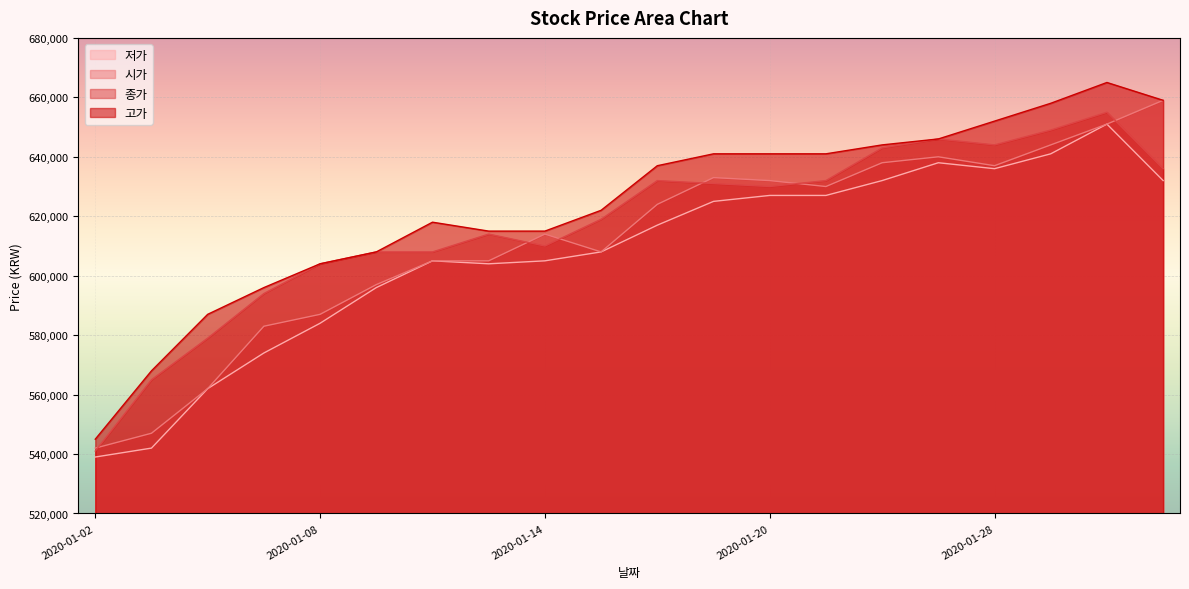

True or false: 저가 has a value of 605000 at 2020-01-14.

True